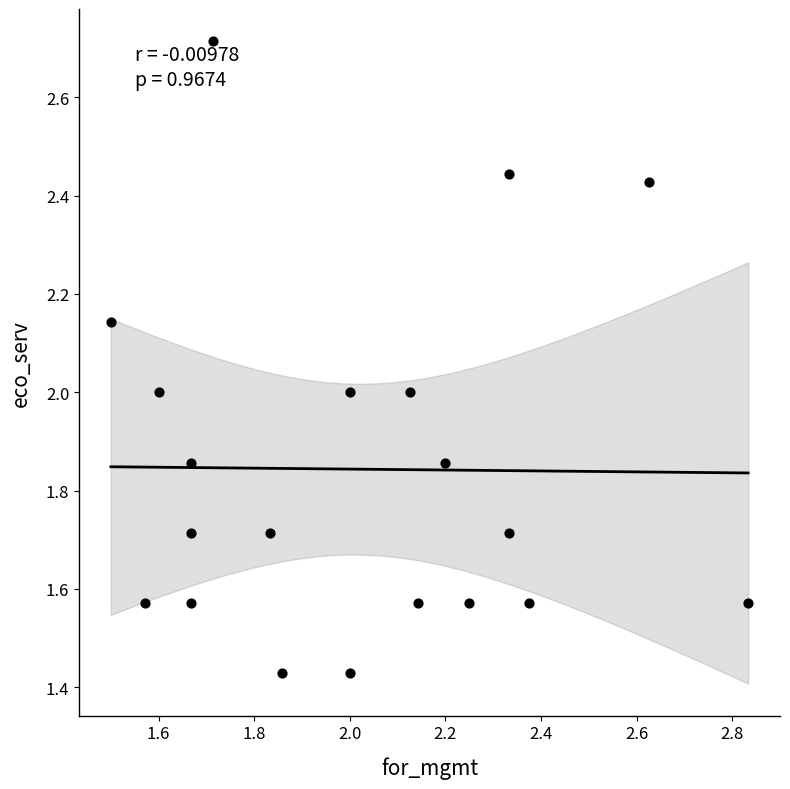

What is the range of Y values (max minus min)?

1.3